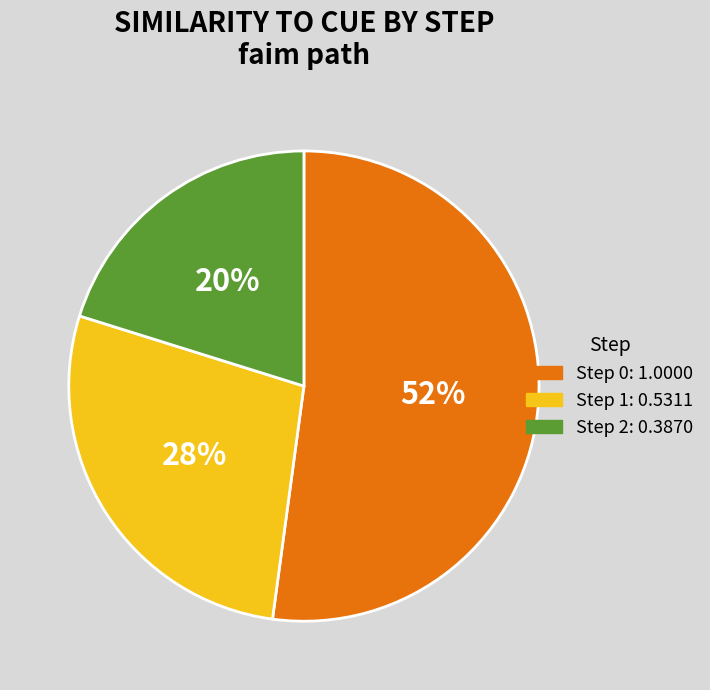

To the nearest percent, what is the average slice percentage?

33%